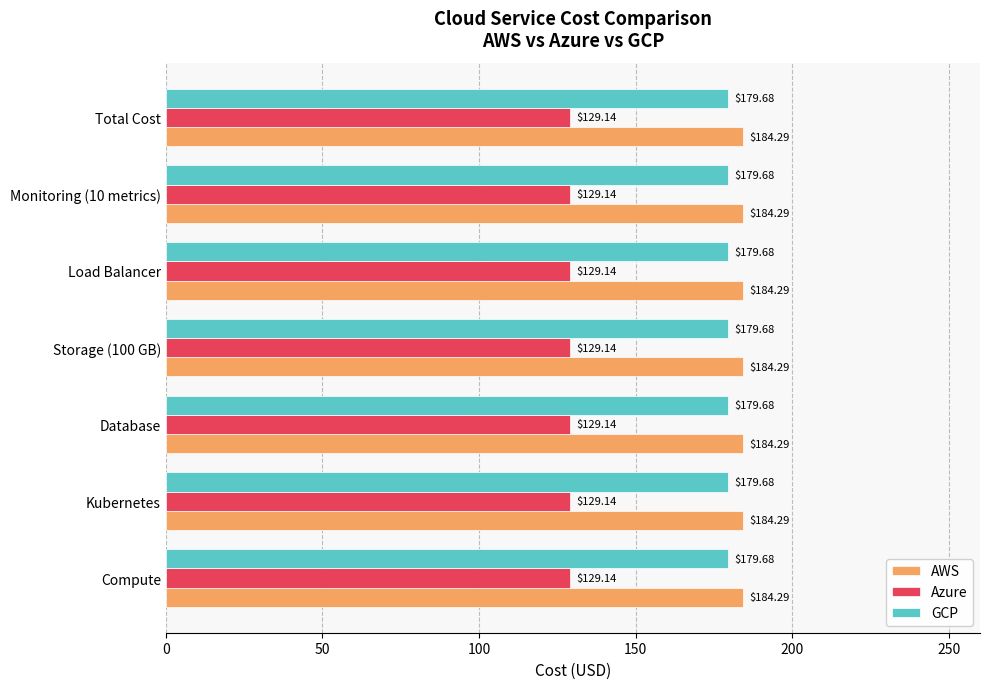

What is the minimum value shown in the chart?

129.1